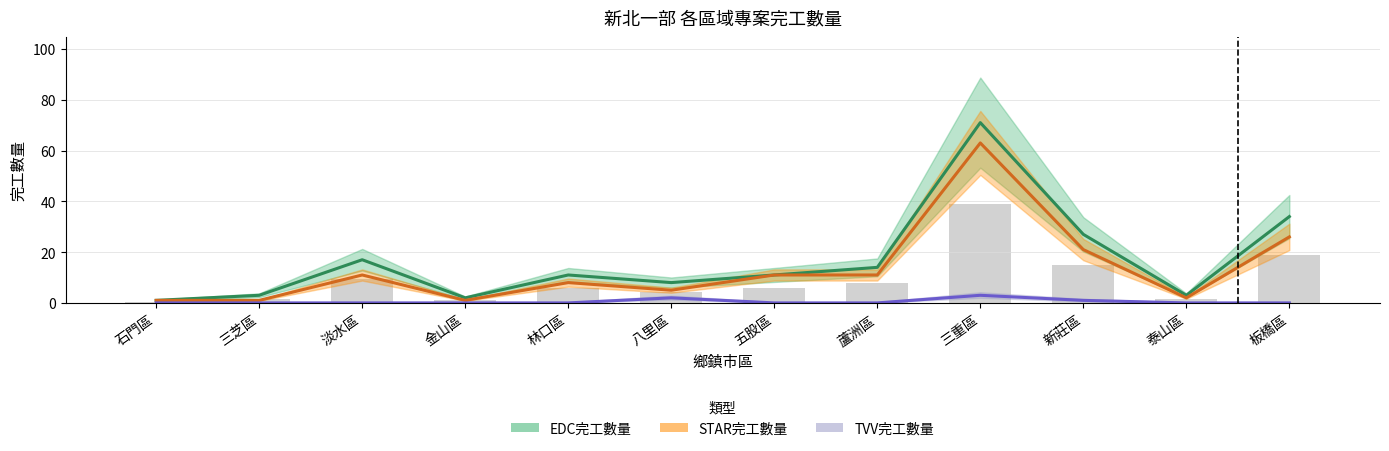

Reading left to right, list all the values displayed in this chart.

EDC完工數量: 1	3	17	2	11	8	11	14	71	27	3	34
STAR完工數量: 1	1	11	1	8	5	11	11	63	21	2	26
TVV完工數量: 0	0	0	0	0	2	0	0	3	1	0	0